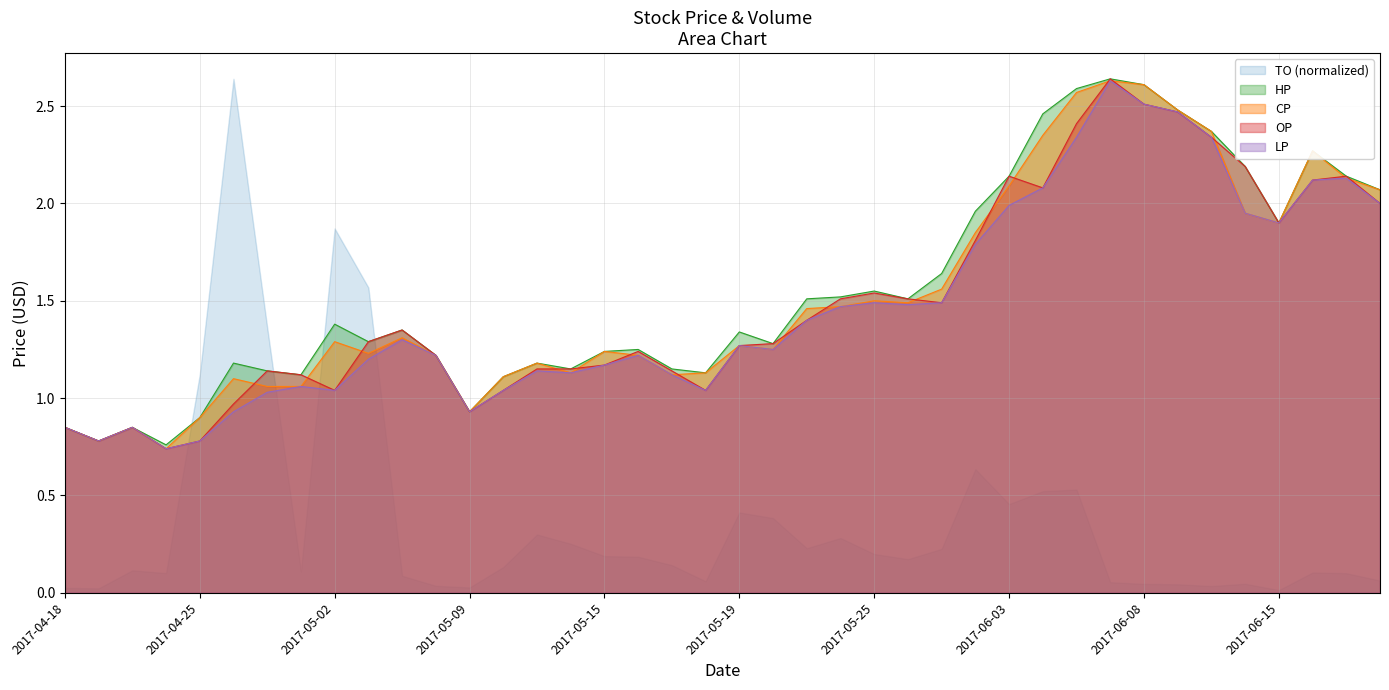

True or false: HP has a value of 1.9 at 2017-06-15.

True